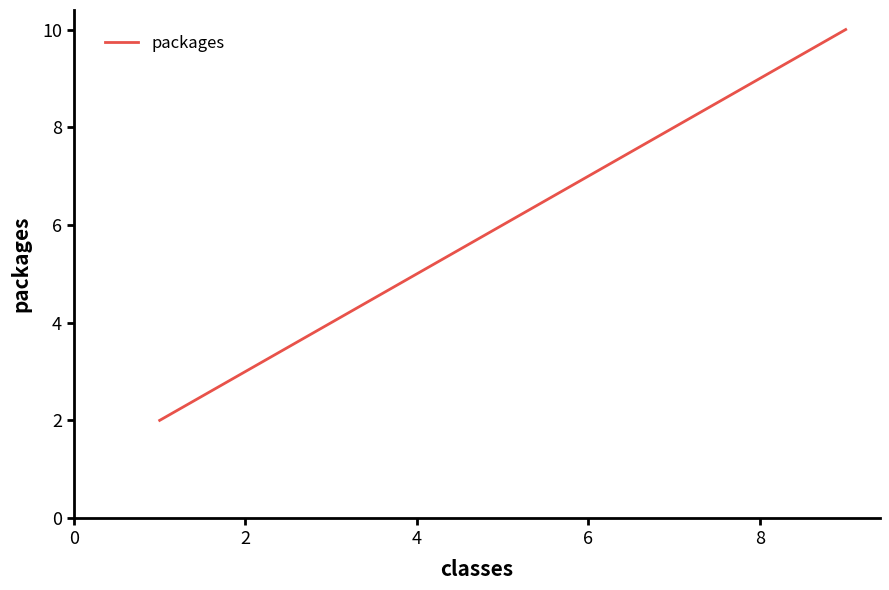

What is the greatest value displayed?

10